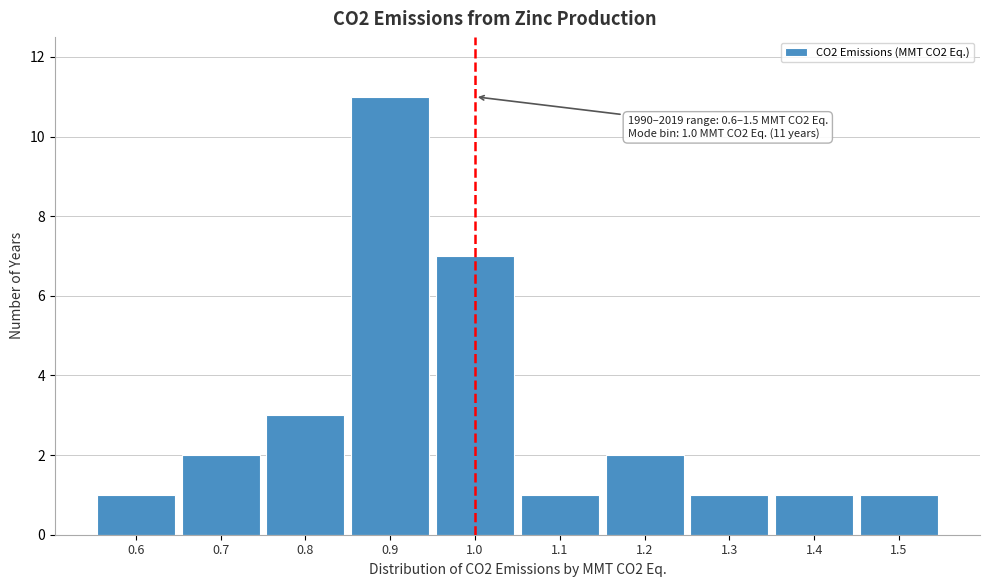

Which range on the x-axis has the tallest bar?

0.85 to 0.95